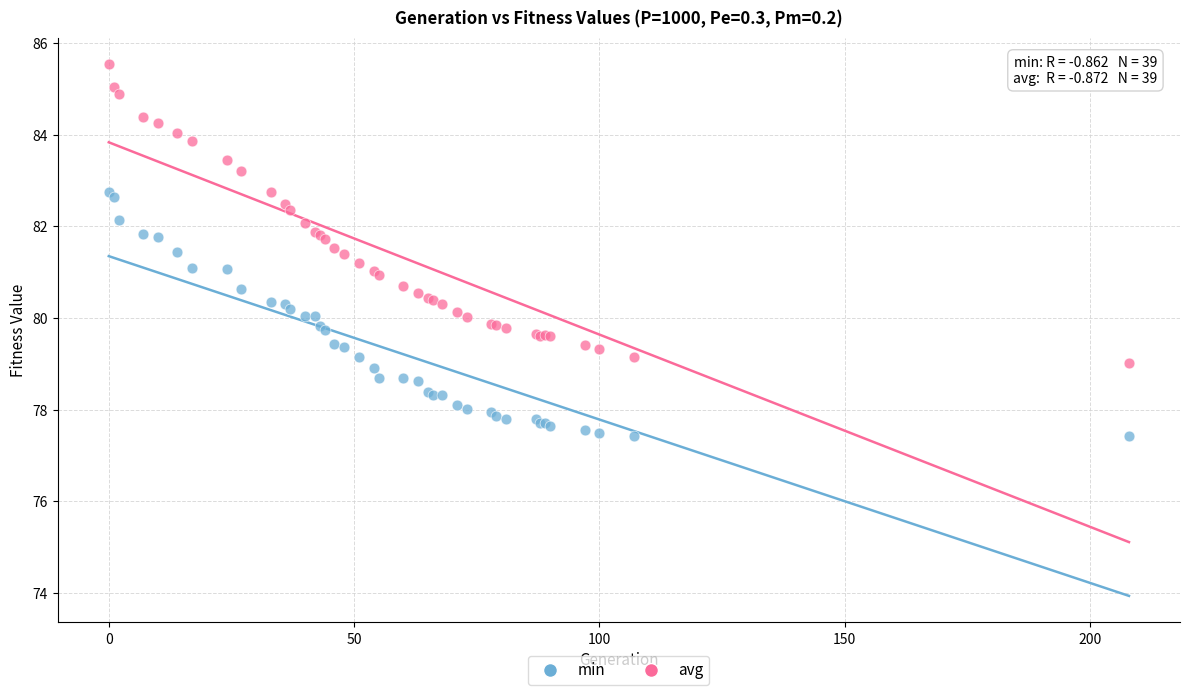

What are all the series names shown in the legend?

min, avg